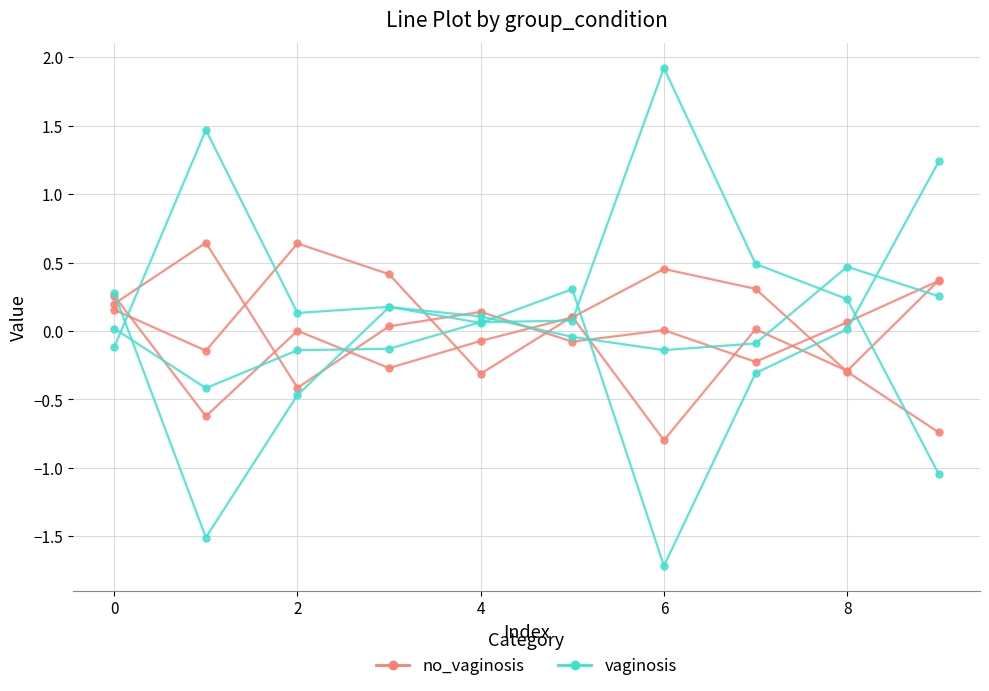

Does the chart have visible grid lines?

Yes